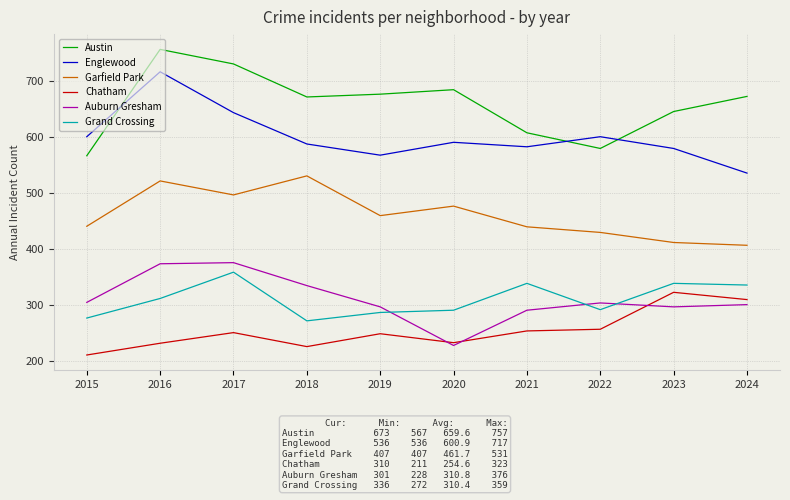

Which series has the largest total across all categories?

Austin